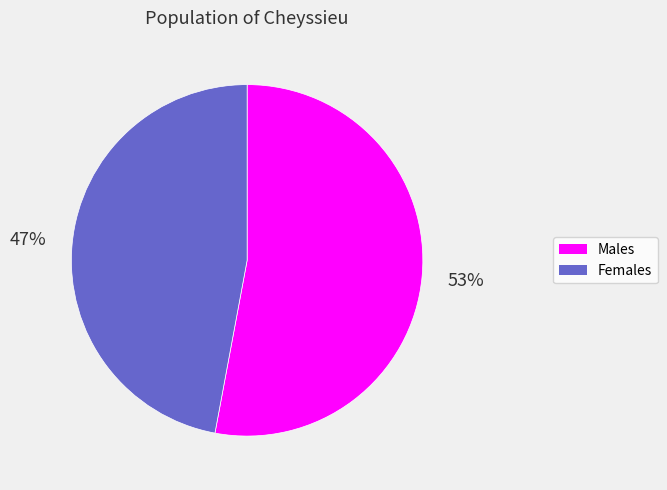

Is there a majority slice in this chart?

Yes